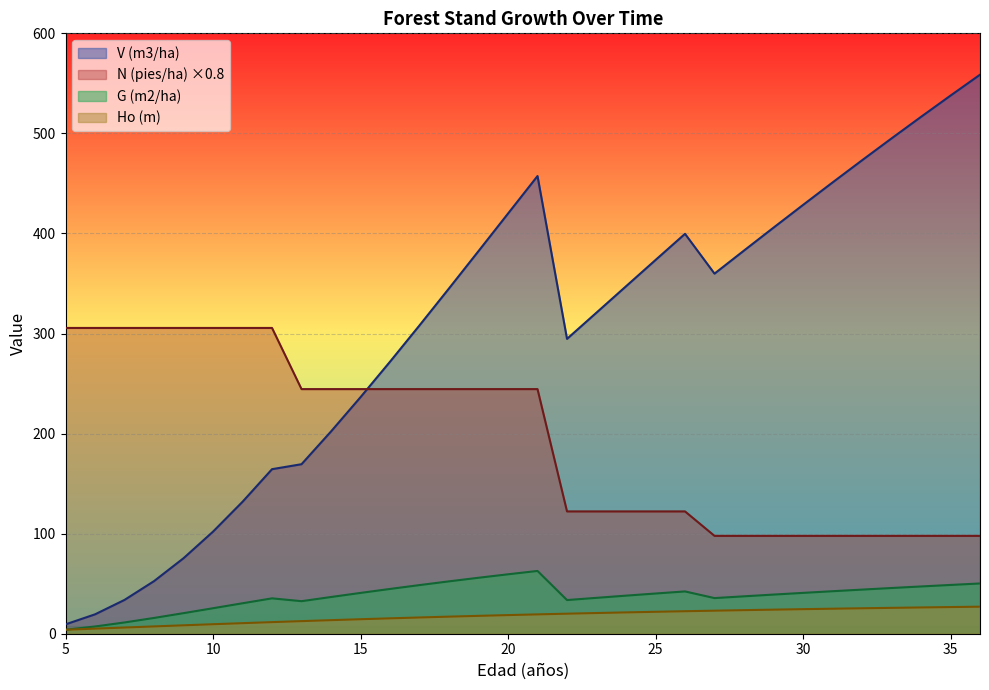

The V (m3/ha) series shows 121.2 at 28. True or false?

False